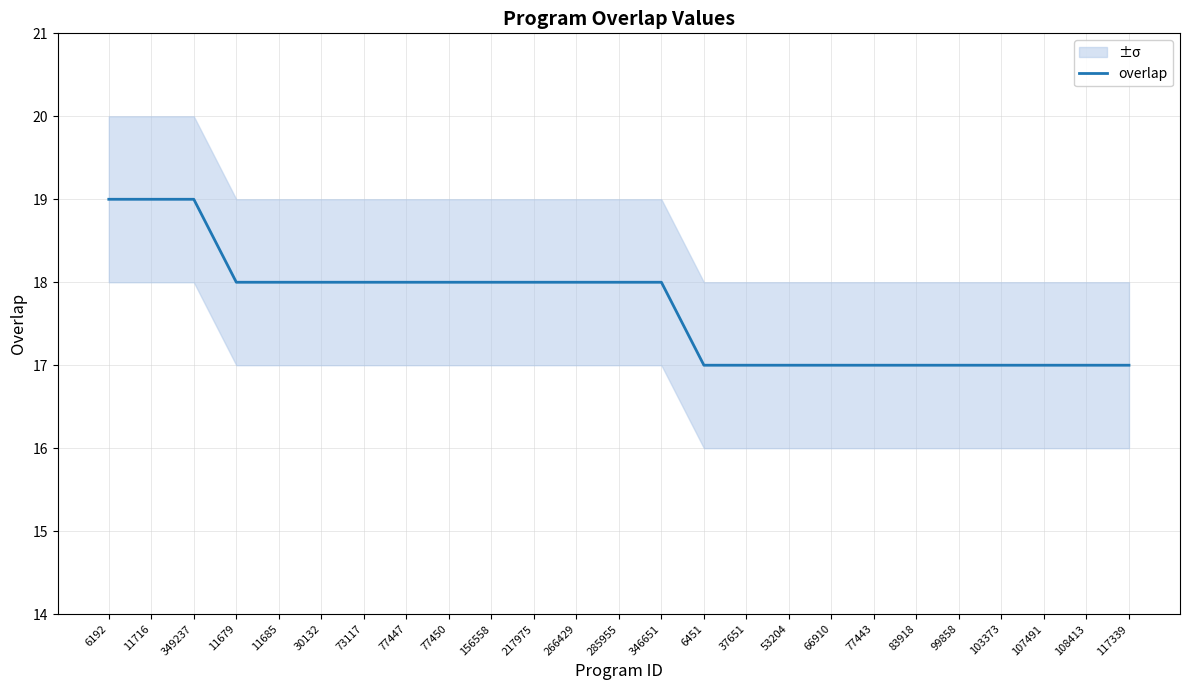

Reading left to right, extract all data points from this chart.

19	19	19	18	18	18	18	18	18	18	18	18	18	18	17	17	17	17	17	17	17	17	17	17	17